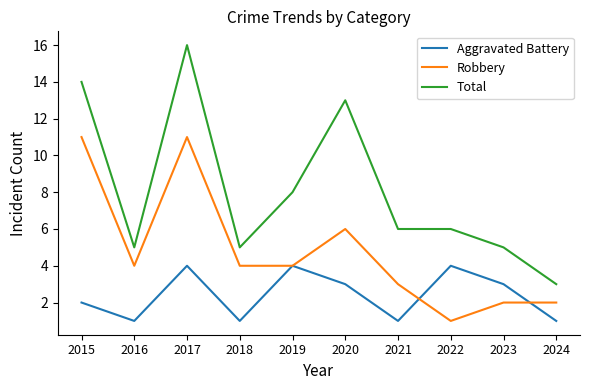

What is the spread (max minus min) of values at 2019?

4